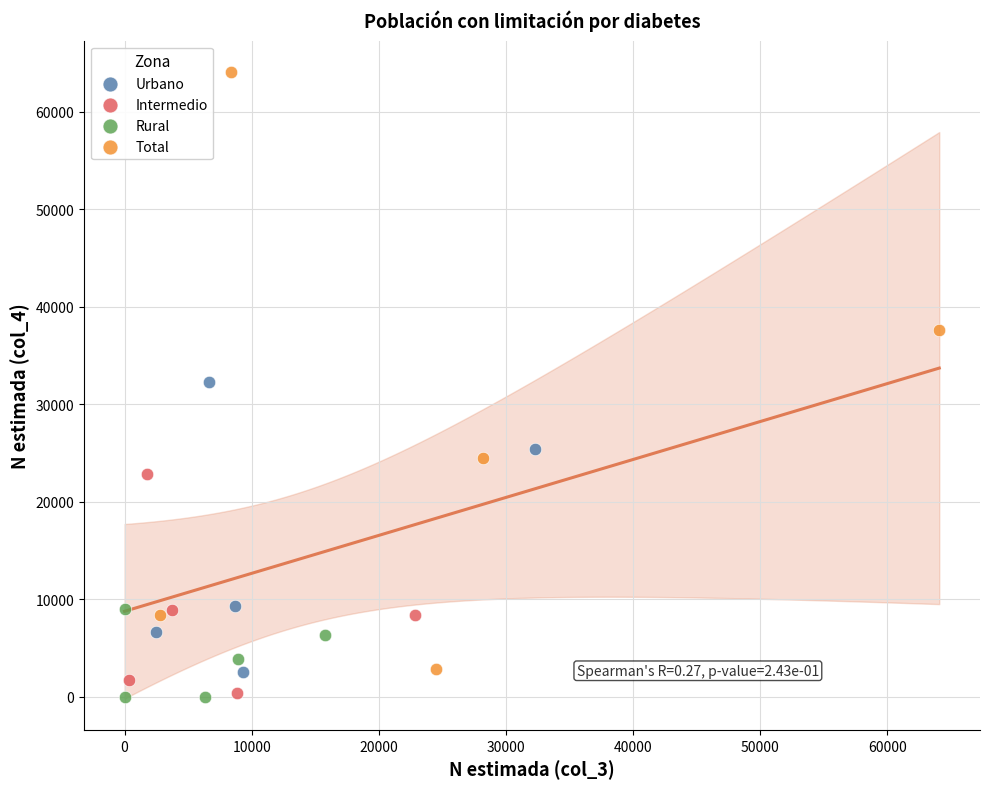

Which series has the largest Y range (max minus min)?

Total